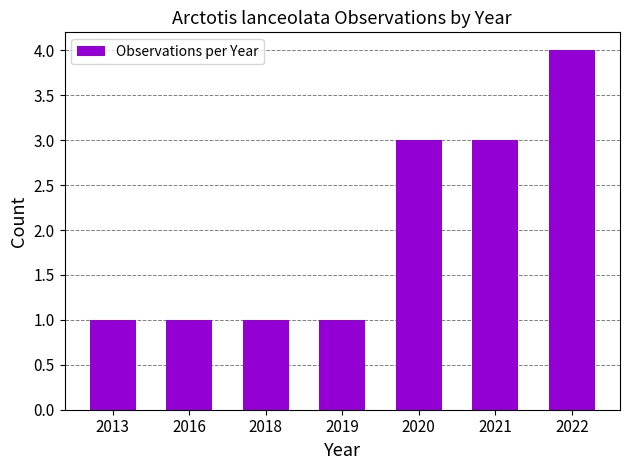

What is the value of the 3rd bar from the left?

1